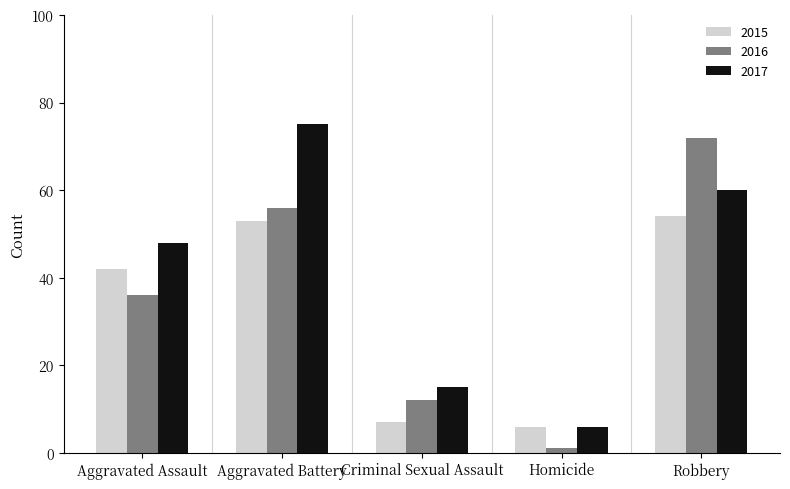

At which category does the chart reach its peak across all series?

Aggravated Battery